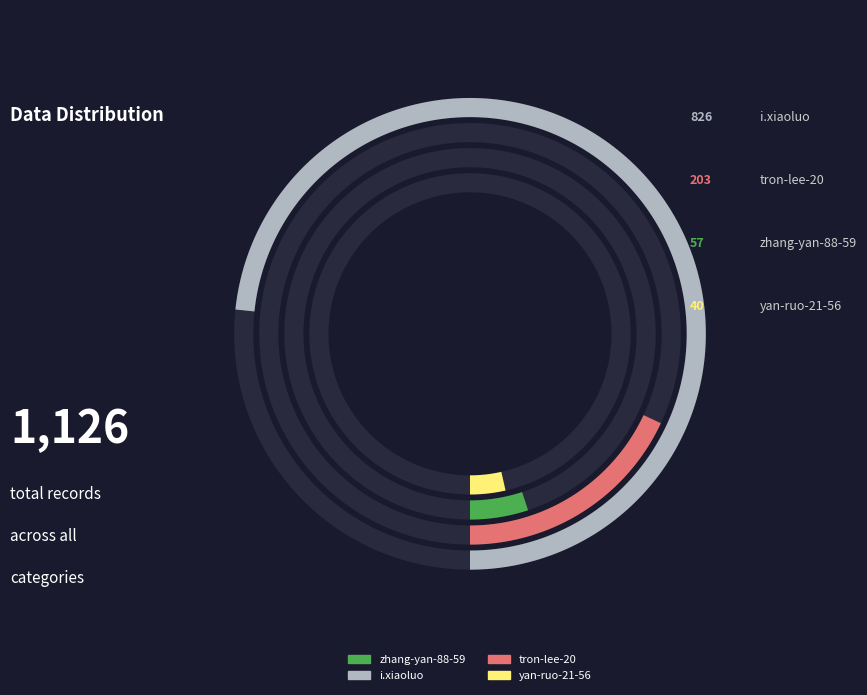

How many slices are in this pie chart?

4